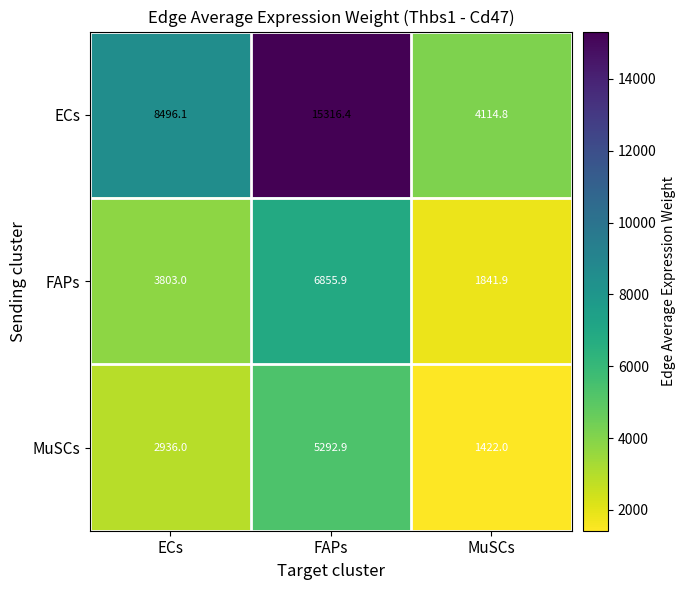

At FAPs, list the series in order from smallest to largest.

MuSCs, FAPs, ECs